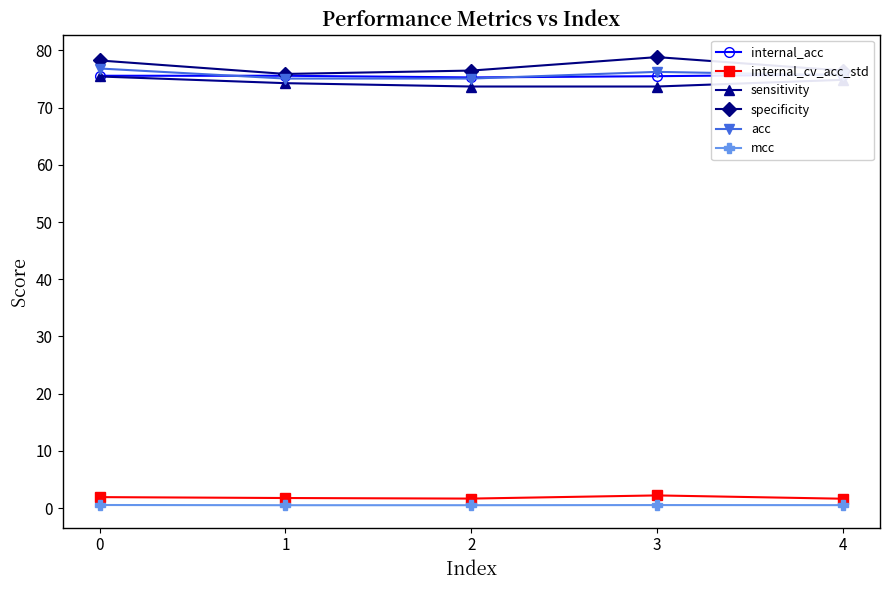

True or false: sensitivity and internal_acc intersect in this chart.

False